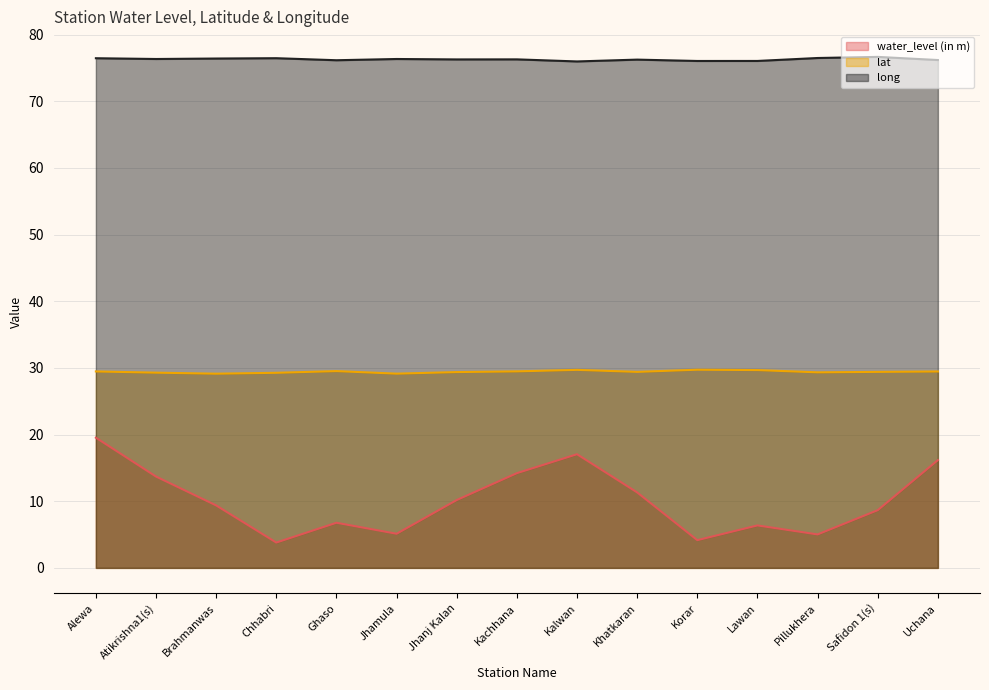

The value of lat at Atikrishna1(s) is 29.3. True or false?

True